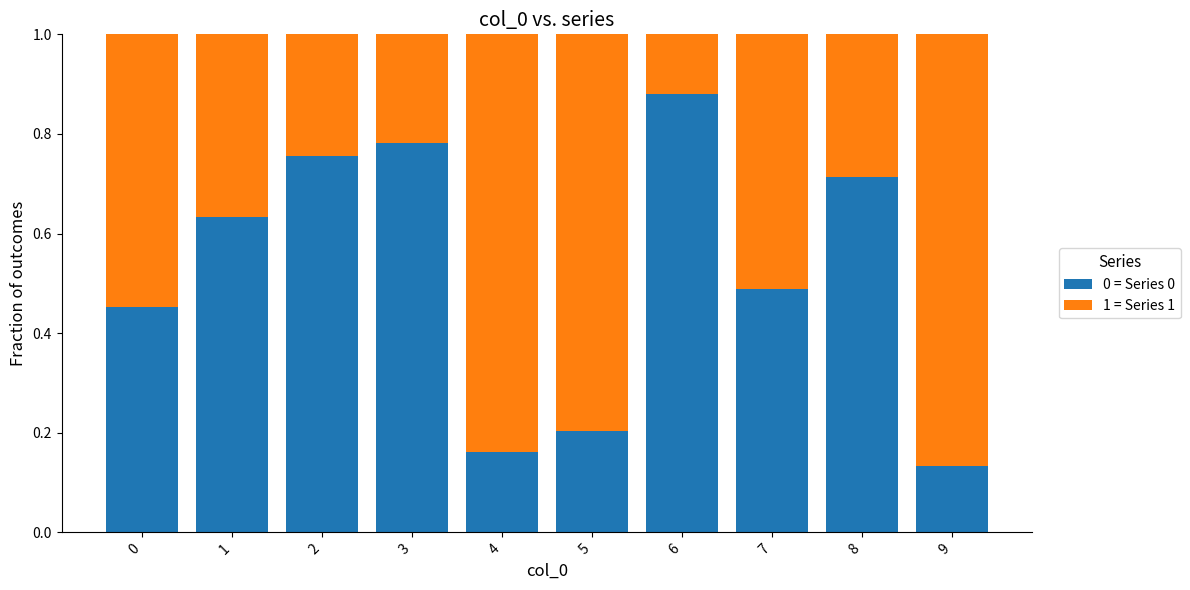

Are the bars horizontal?

No